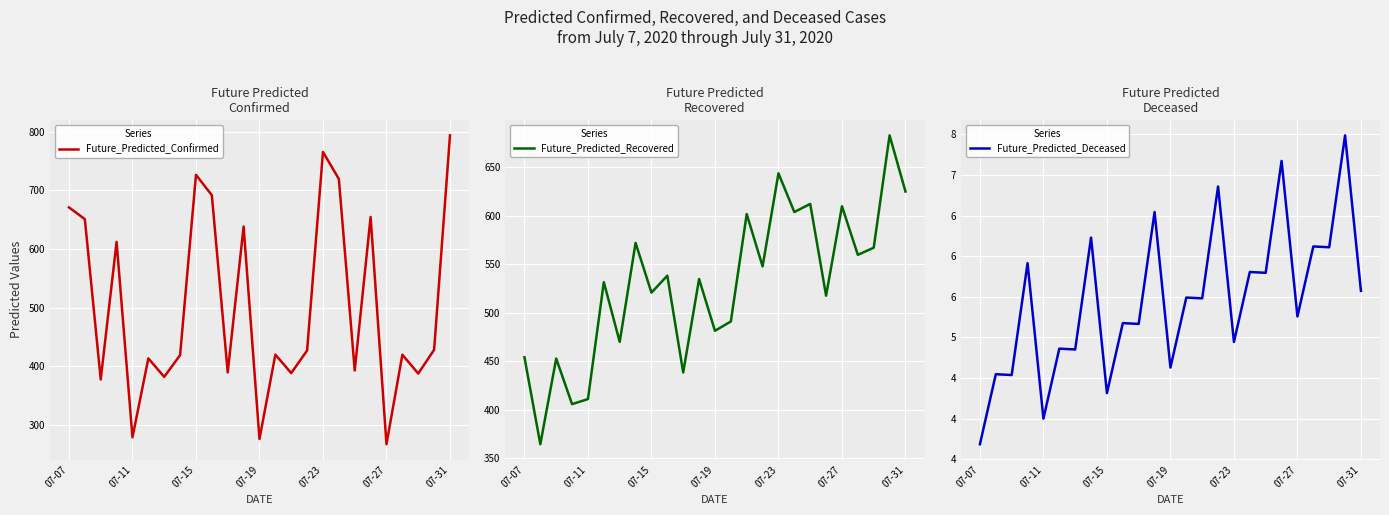

How many intersections are there between Future_Predicted_Recovered and Future_Predicted_Confirmed?

12